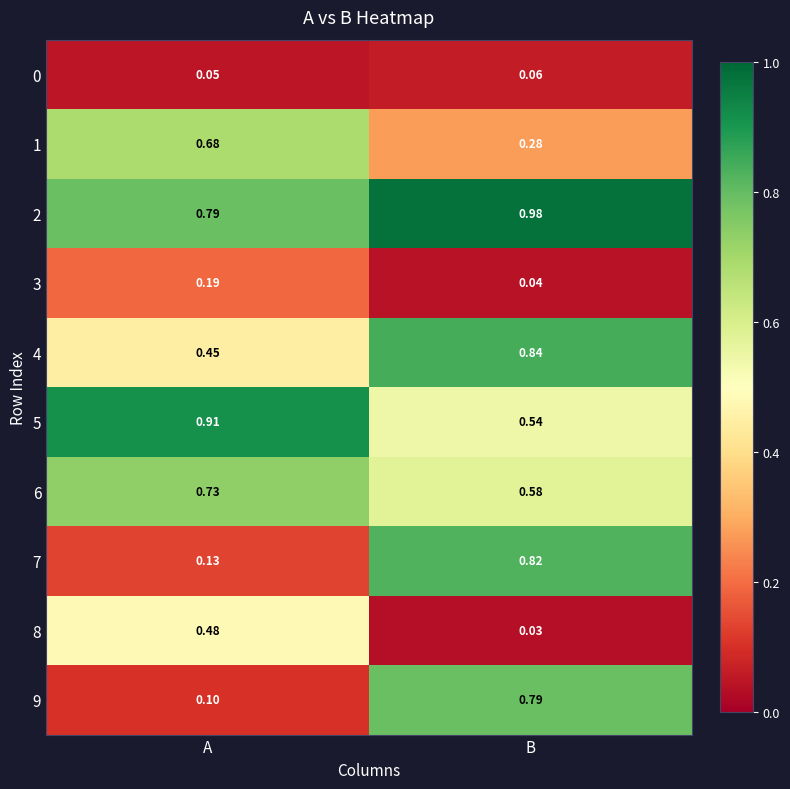

List the labels in order of 4 value, smallest first.

A, B